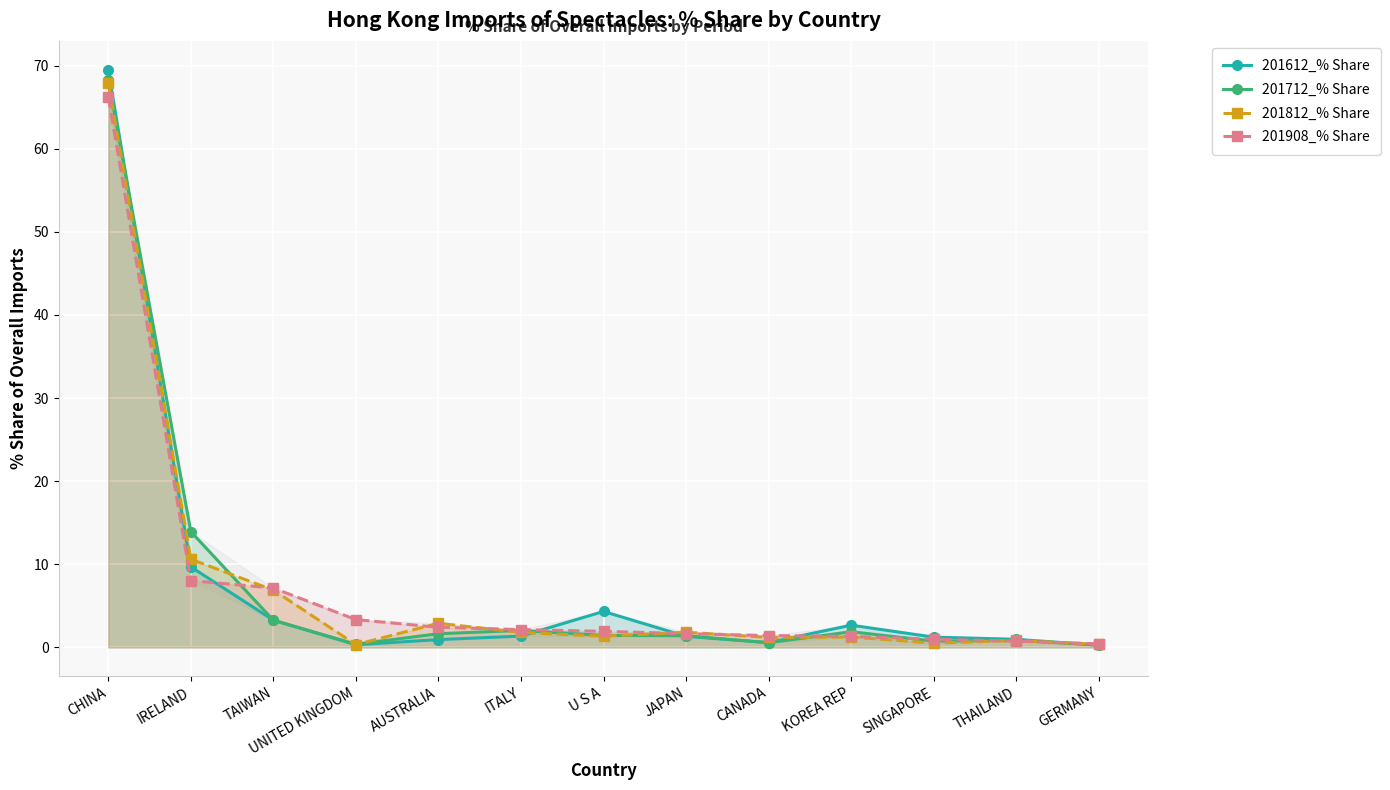

What is the spread (max minus min) of values at THAILAND?

0.2